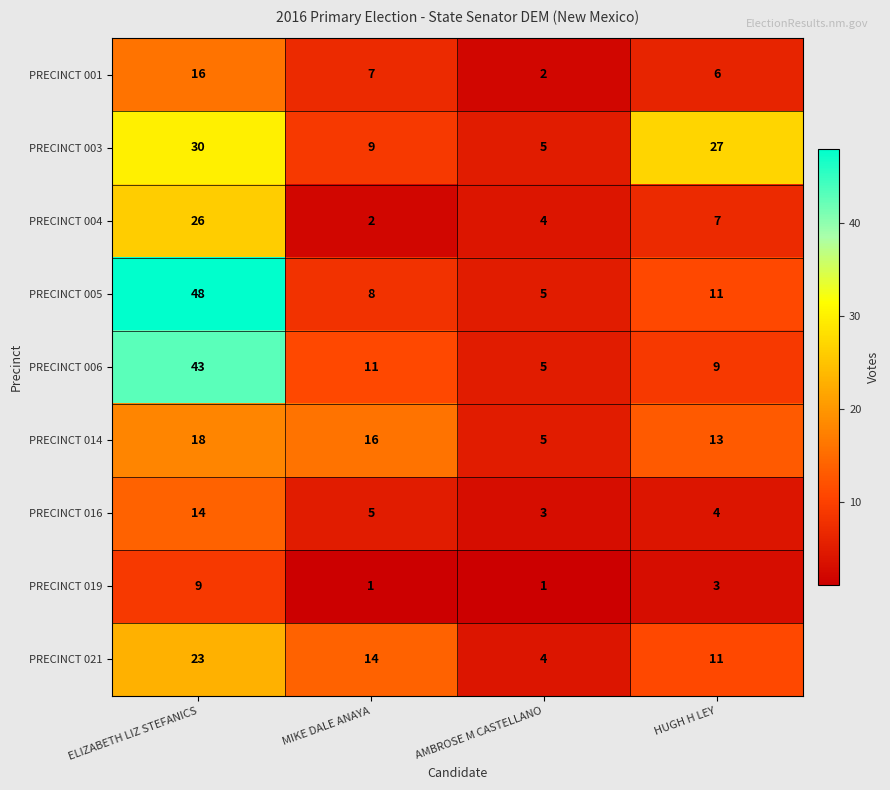

What is the difference between the highest and lowest values at HUGH H LEY?

24